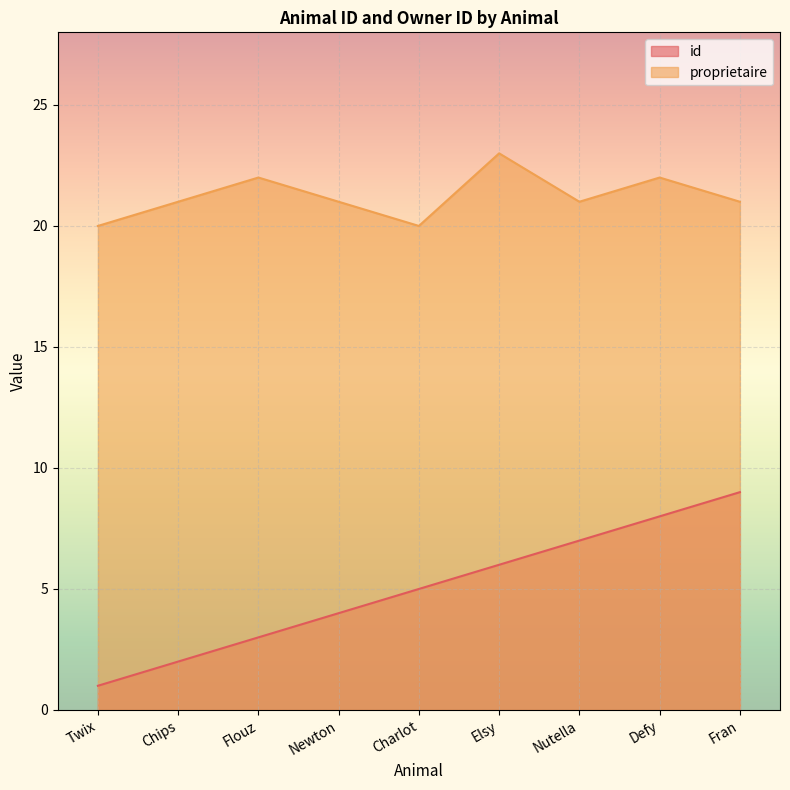

True or false: proprietaire and id intersect in this chart.

False